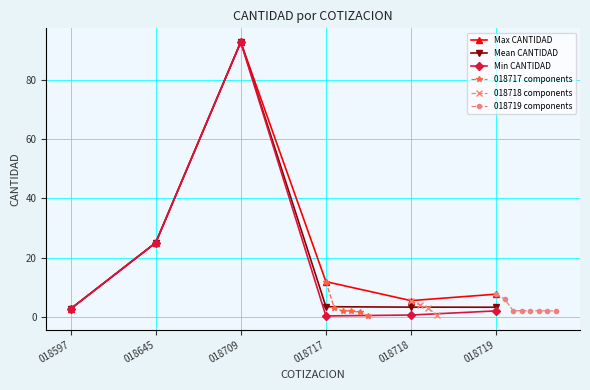

Is this an area chart (filled region under the line)?

No